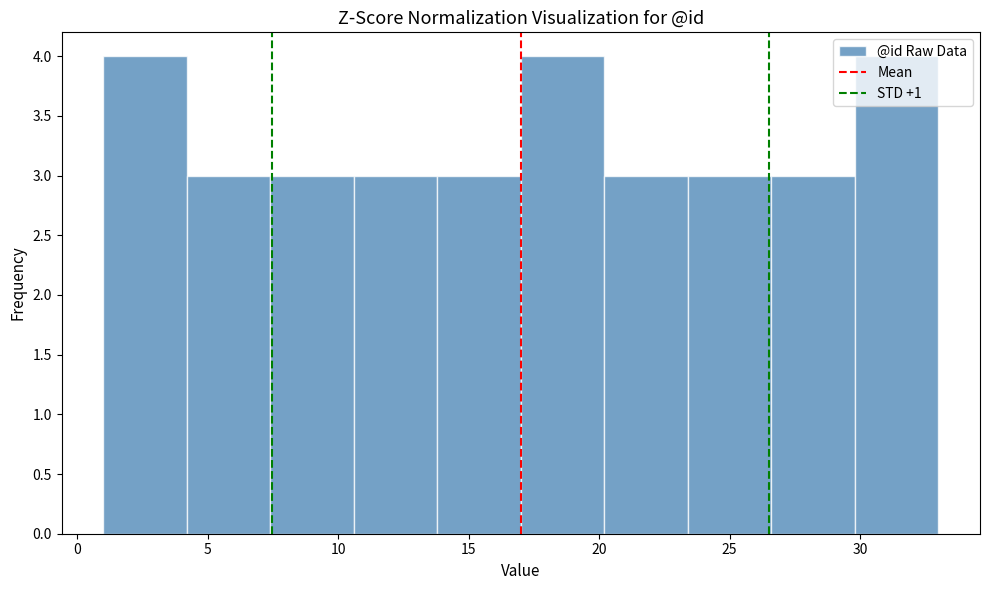

Reading left to right, transcribe this chart: for each bar, give the range it covers on the x-axis and its height. Neither the bar edges nor the heights are printed on the chart, so give them approximately, as read against the axes.

1.0 to 4.2: 4
4.2 to 7.4: 3
7.4 to 10.6: 3
10.6 to 13.8: 3
13.8 to 17.0: 3
17.0 to 20.2: 4
20.2 to 23.4: 3
23.4 to 26.6: 3
26.6 to 29.8: 3
29.8 to 33.0: 4